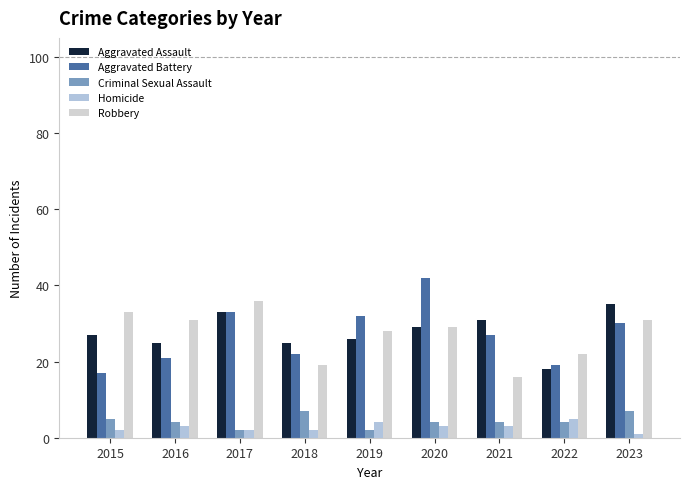

Which series has the largest total across all categories?

Aggravated Assault